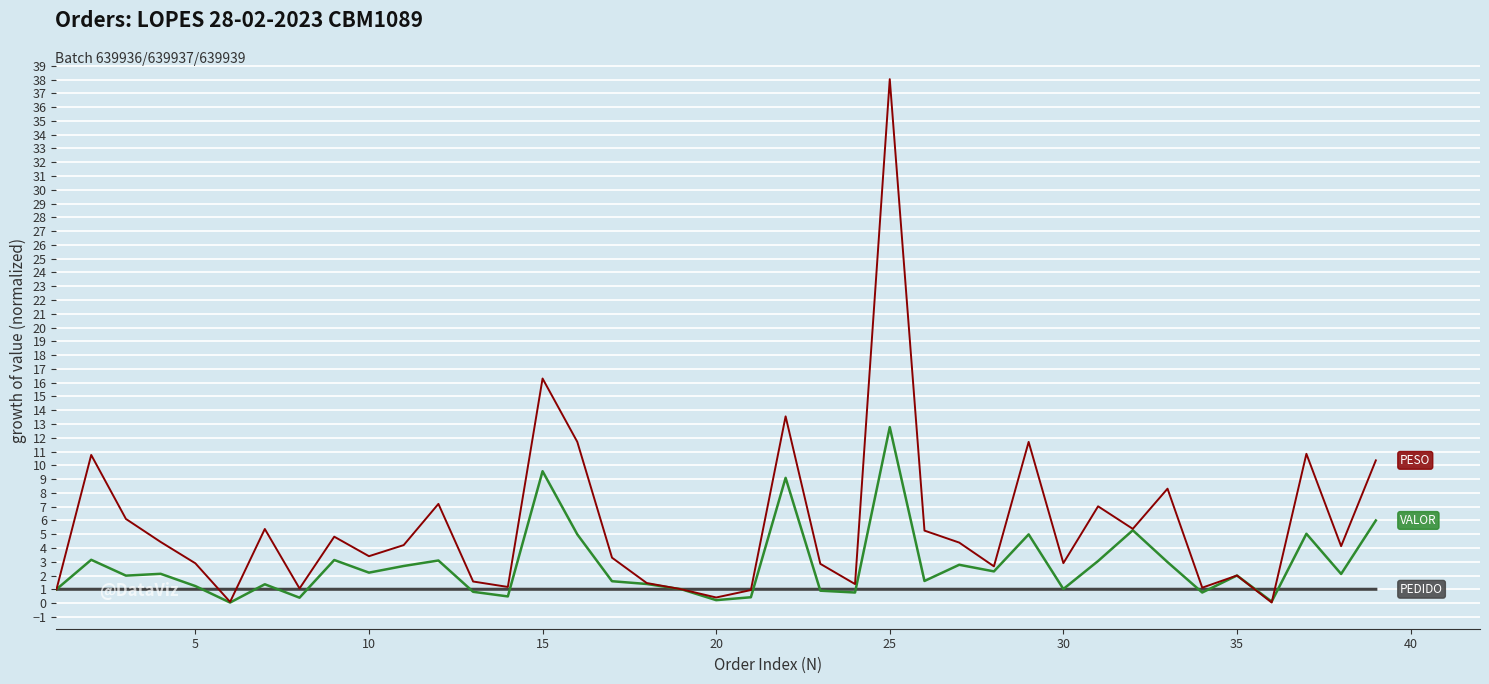

What is the greatest value displayed?

38.0